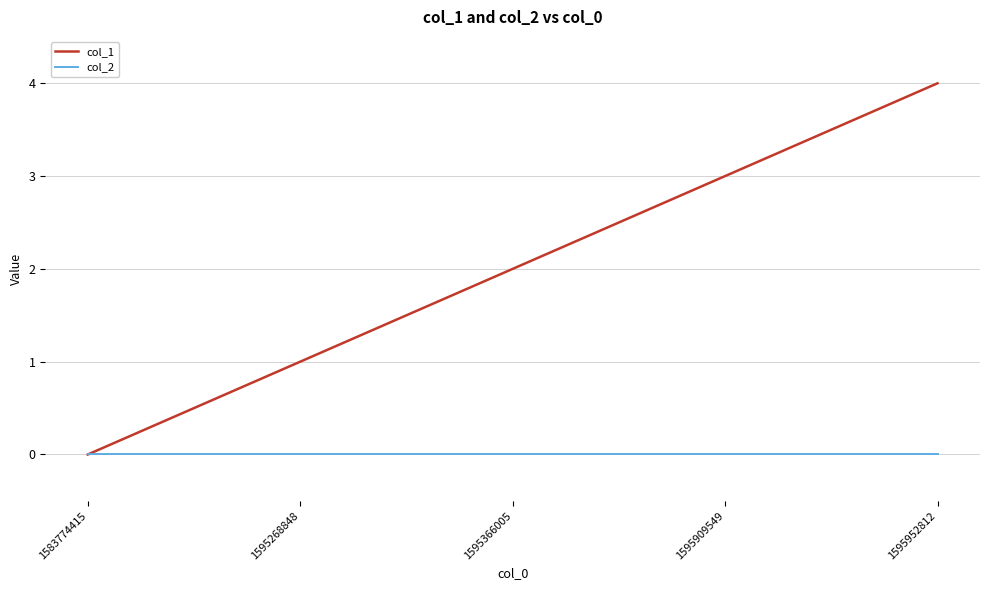

At which label is col_1 closest to 2?

1595366005